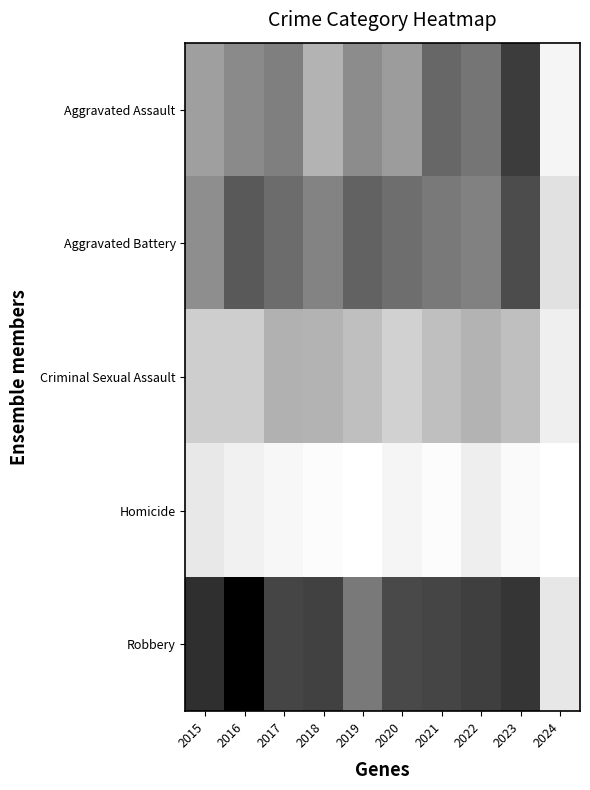

Reading right to left, list all the values displayed in this chart.

Aggravated Assault: 2024=6	2023=110	2022=78	2021=86	2020=56	2019=65	2018=43	2017=72	2016=66	2015=54
Aggravated Battery: 2024=17	2023=101	2022=71	2021=75	2020=82	2019=88	2018=70	2017=83	2016=93	2015=64
Criminal Sexual Assault: 2024=9	2023=36	2022=43	2021=36	2020=26	2019=36	2018=43	2017=44	2016=28	2015=28
Homicide: 2024=0	2023=3	2022=10	2021=2	2020=6	2019=0	2018=2	2017=5	2016=8	2015=13
Robbery: 2024=14	2023=114	2022=108	2021=105	2020=102	2019=75	2018=107	2017=105	2016=144	2015=117